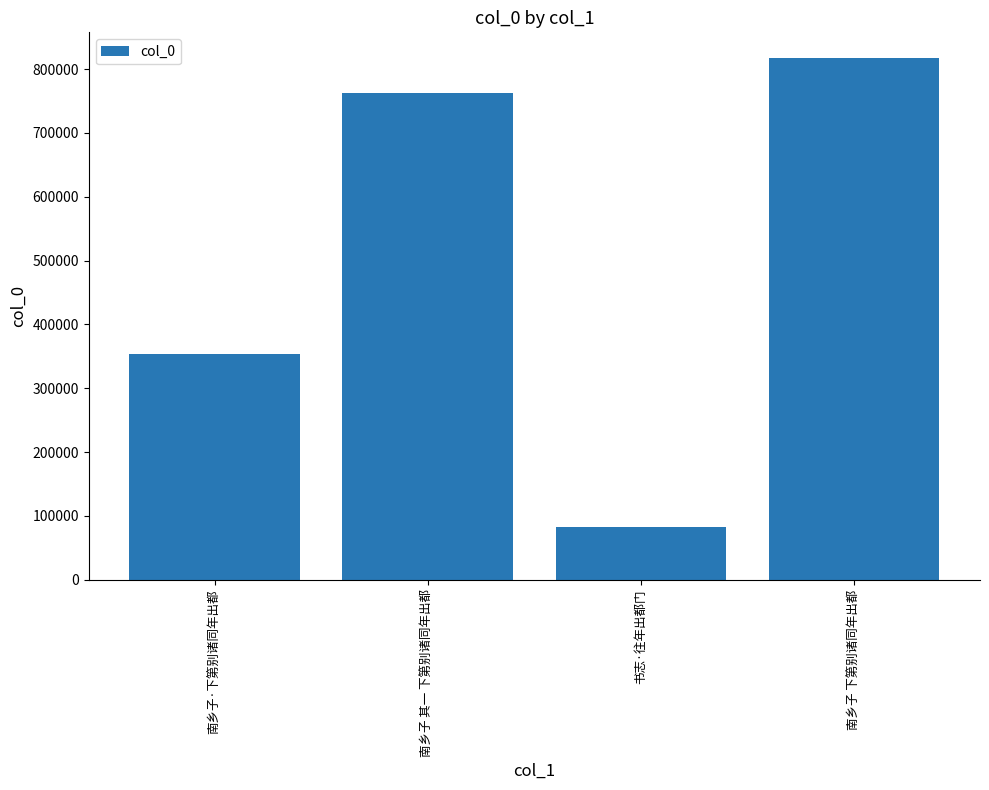

Does the chart contain stacked bars?

No